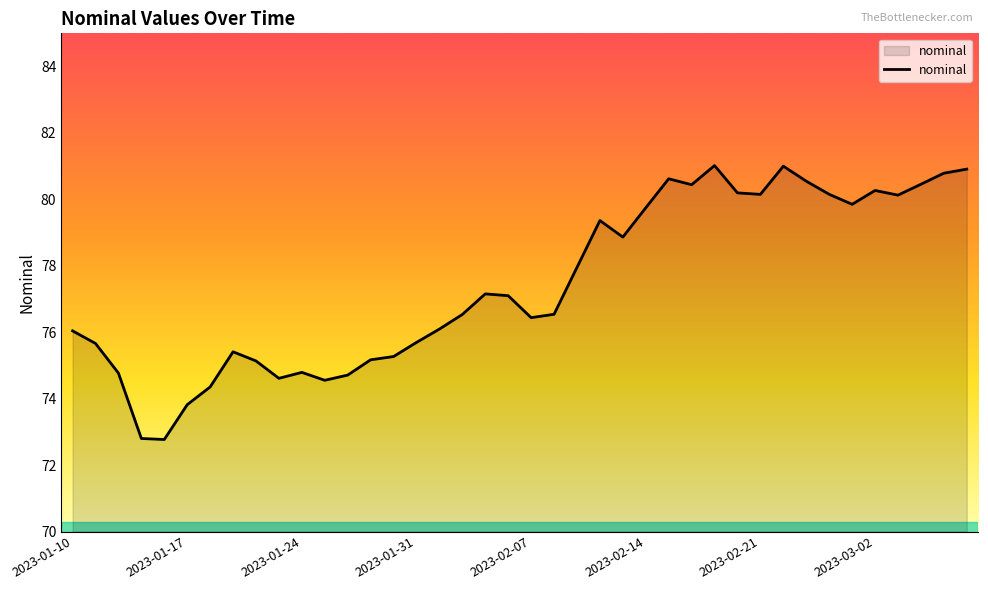

What is the sum of all values?

3097.9